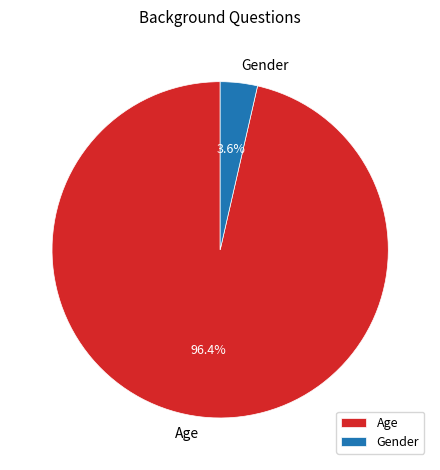

What is the largest slice in the pie chart?

Age